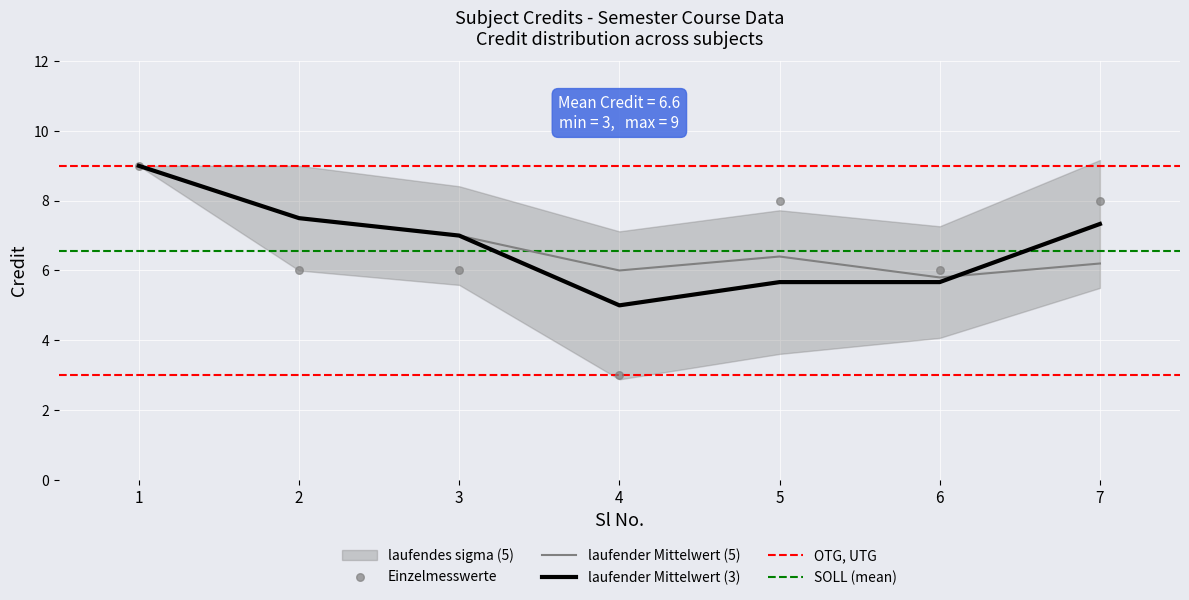

What is the ratio of the value at 4 to the value at 7?

0.4